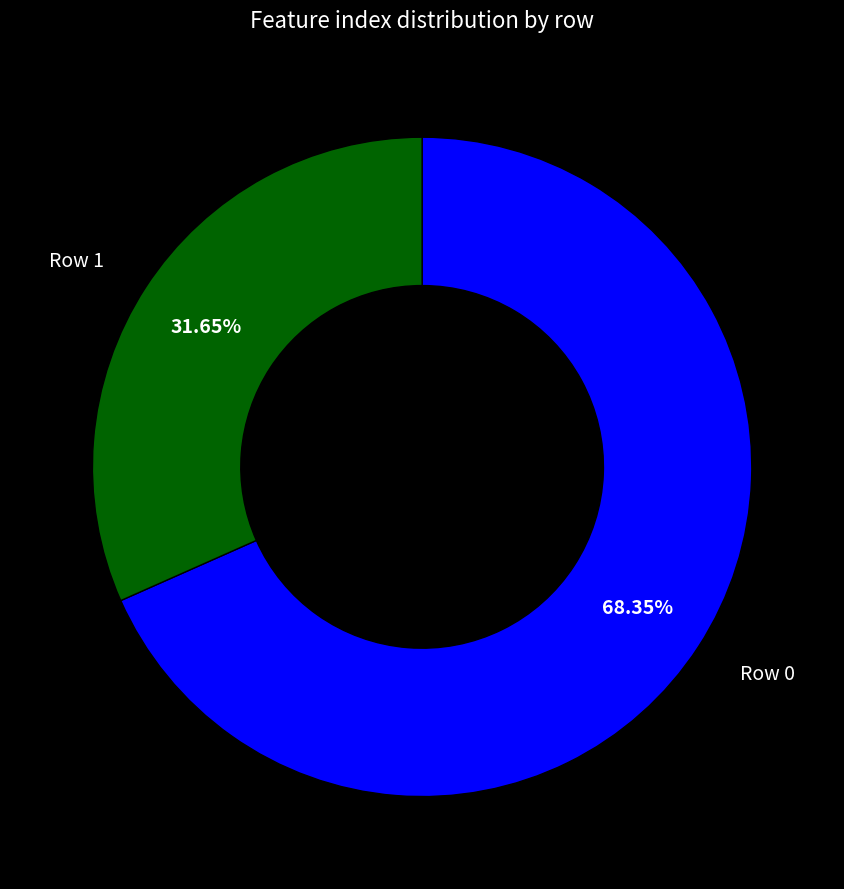

Is there a majority slice in this chart?

Yes